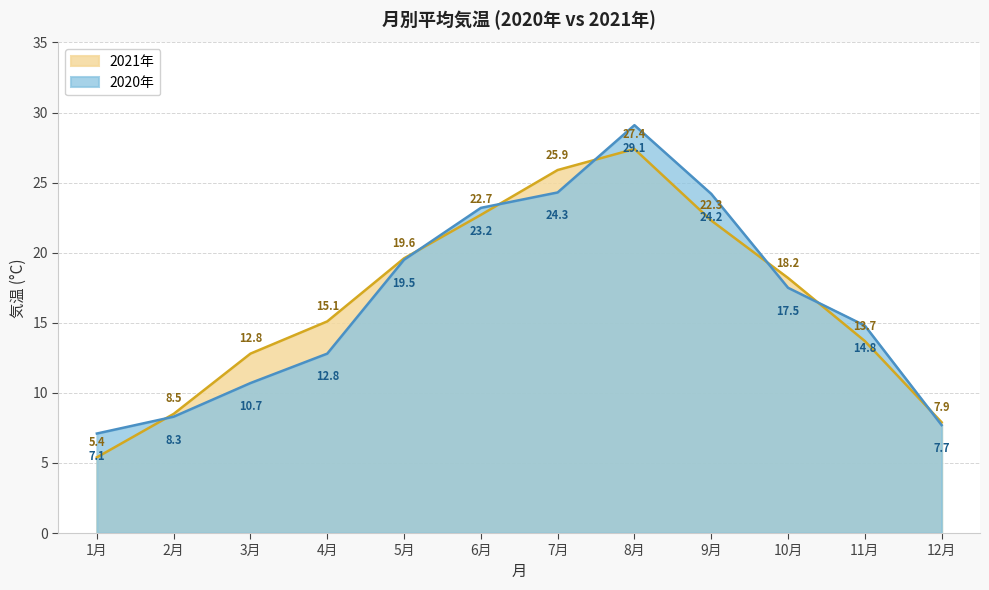

Count the number of data series in this chart.

2